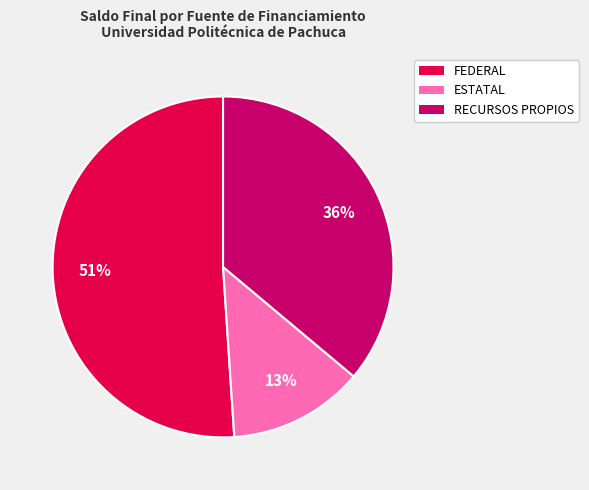

Count the number of slices in the pie.

3